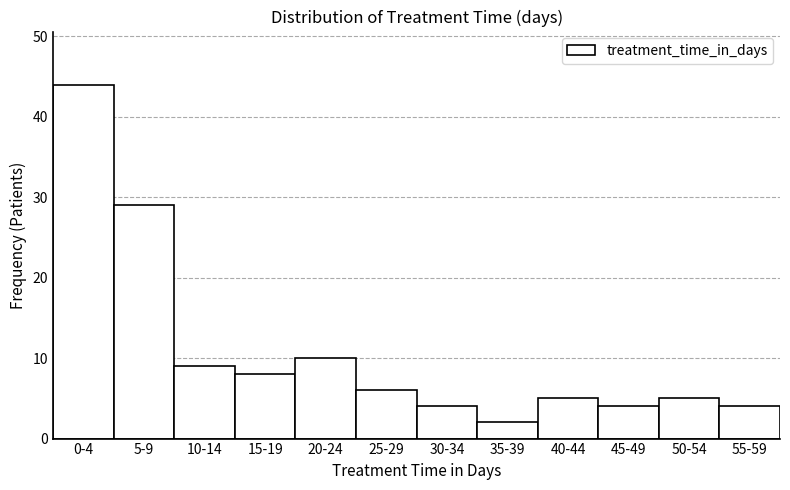

Reading right to left, transcribe all the data shown in this chart.

55-59=4	50-54=5	45-49=4	40-44=5	35-39=2	30-34=4	25-29=6	20-24=10	15-19=8	10-14=9	5-9=29	0-4=44